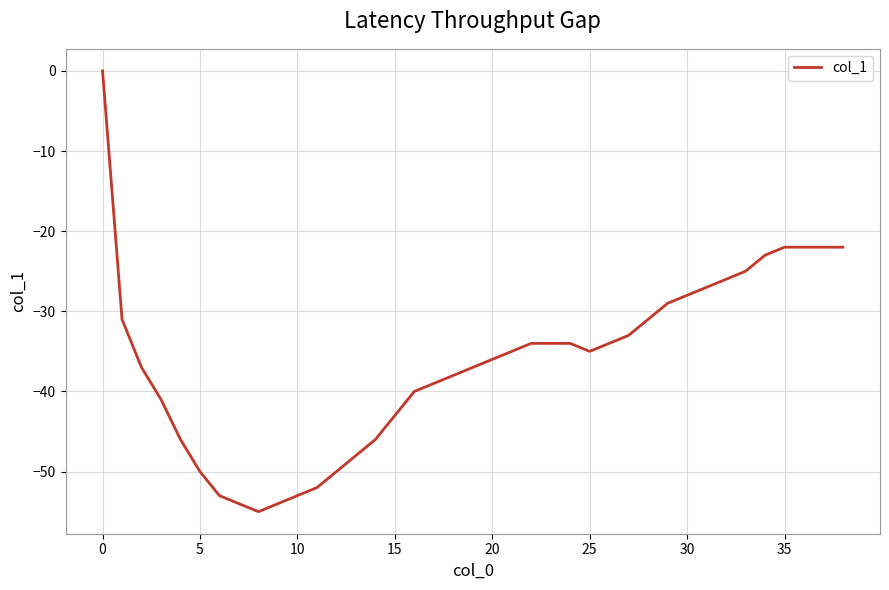

What is the difference between the maximum and minimum values?

55